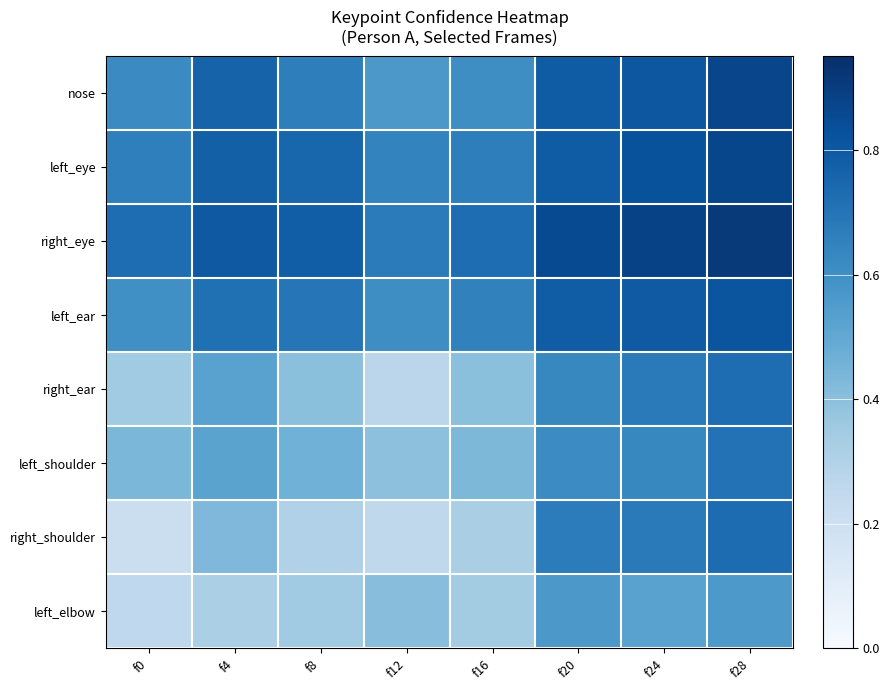

Which series changed the most between f4 and f12?

right_ear